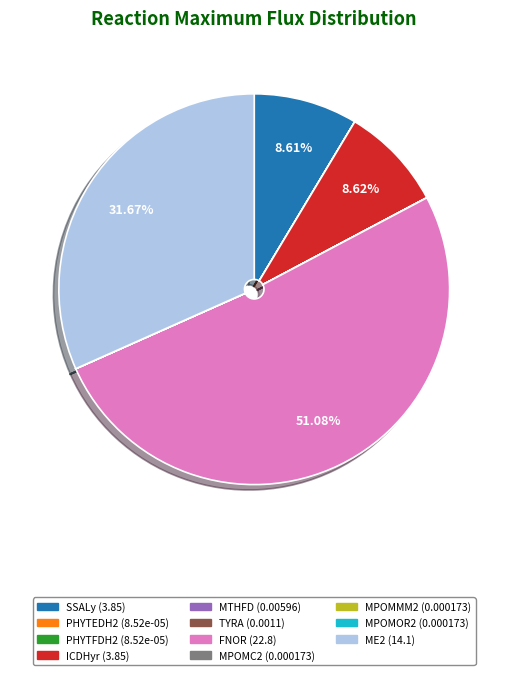

Which category has the biggest portion of the pie?

FNOR